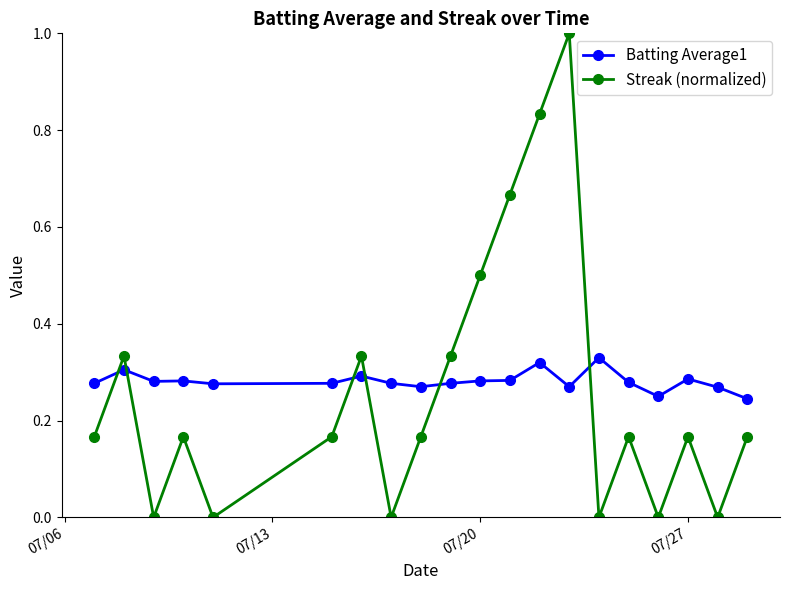

Which series has the widest spread of values?

Streak (normalized)